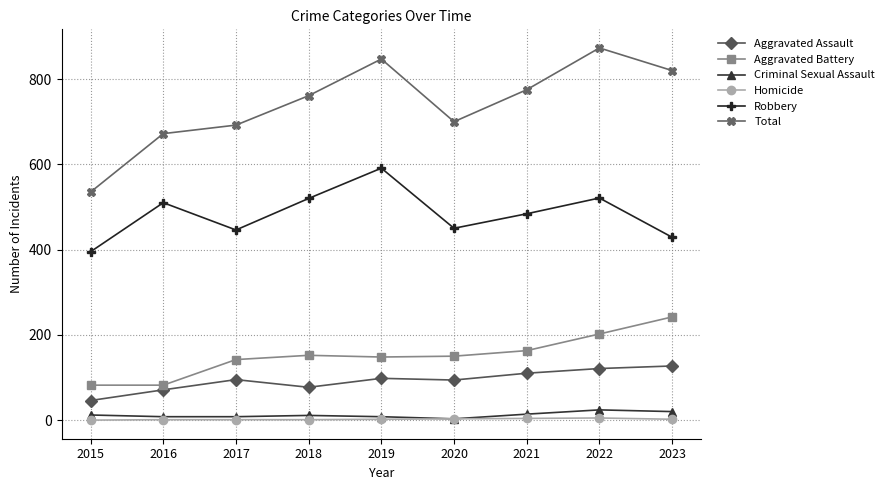

At how many categories does at least one series exceed 98?

9